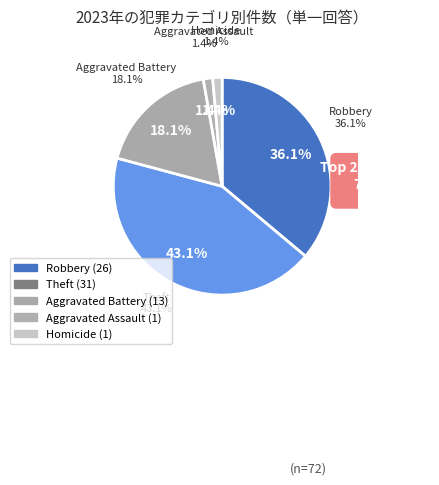

Combined, what portion of the pie is Arson and Theft?

43.1%